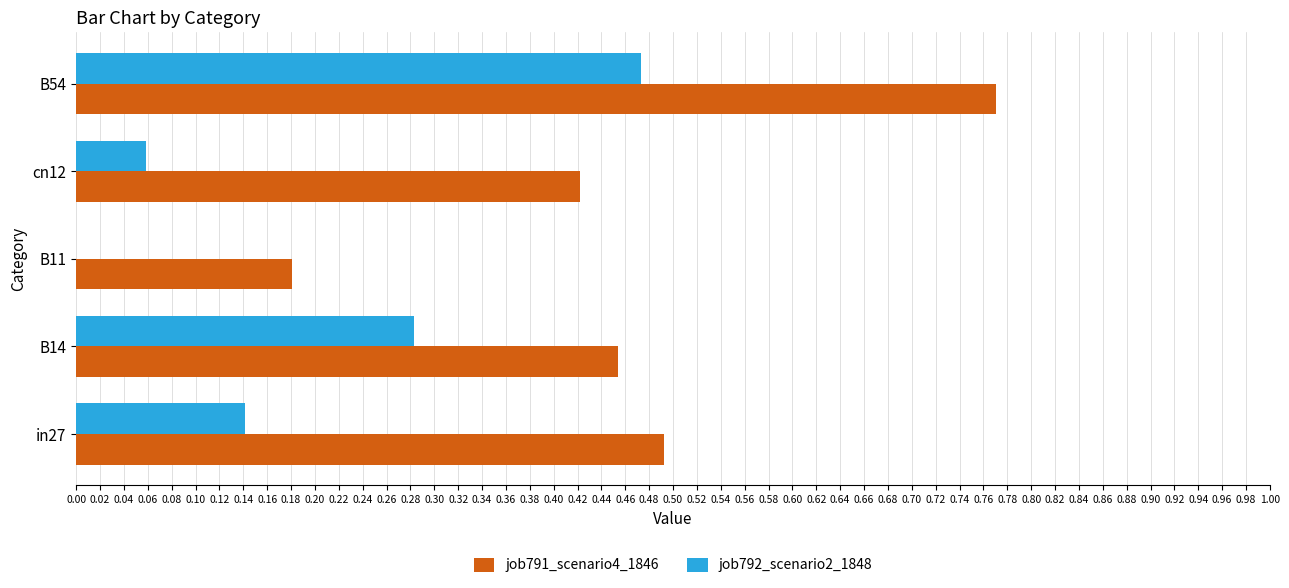

Between cn12 and B54, which series saw the biggest shift?

job792_scenario2_1848